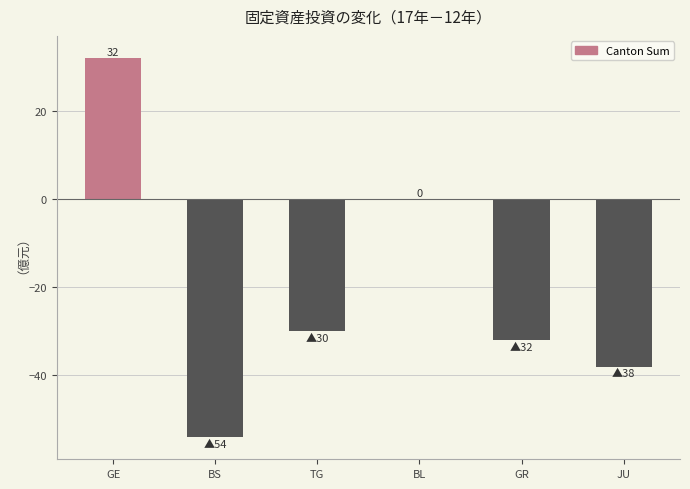

Are the bars horizontal?

No